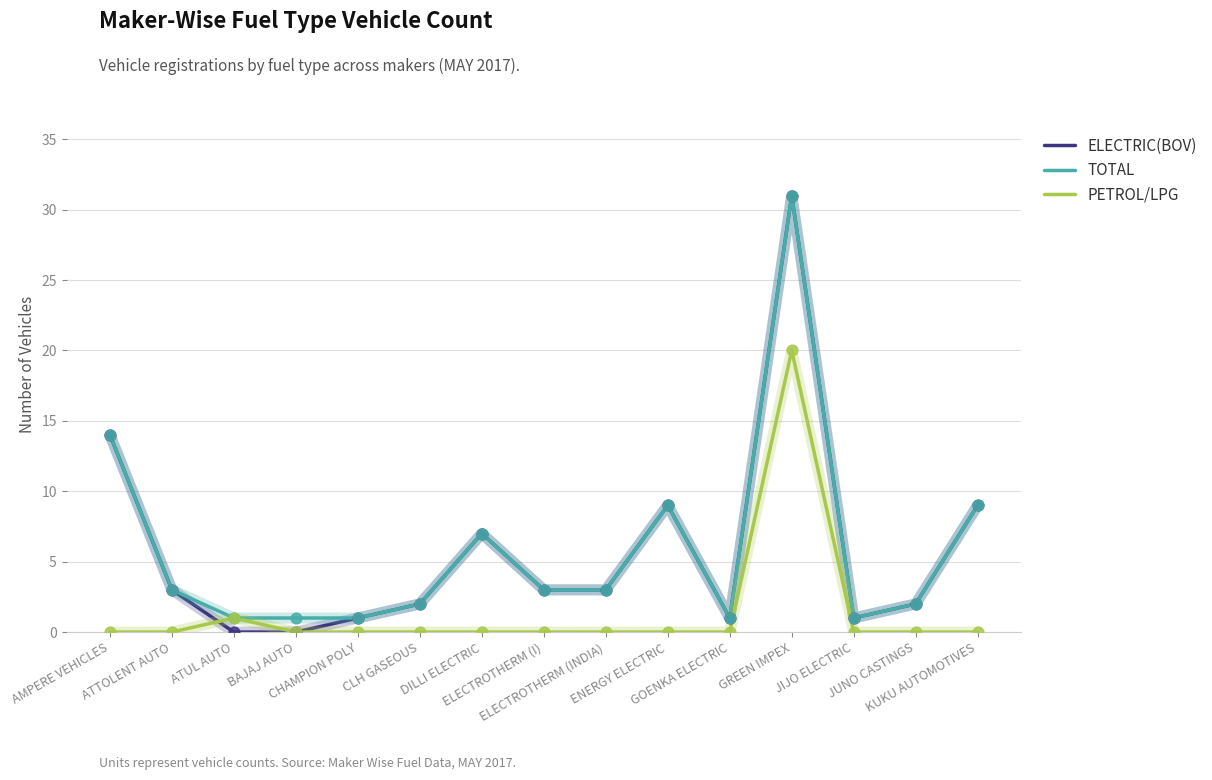

Is the value of ELECTRIC(BOV) at AMPERE VEHICLES greater than the value of PETROL/LPG at BAJAJ AUTO?

Yes